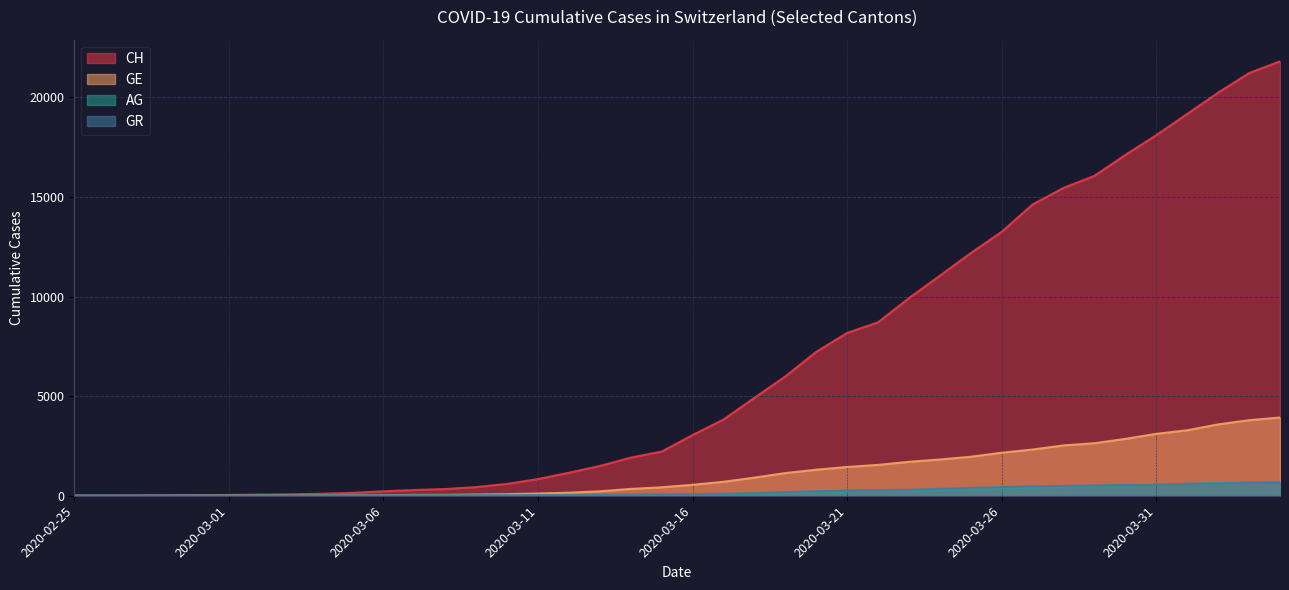

The value of GE at 2020-03-17 is 701. True or false?

True